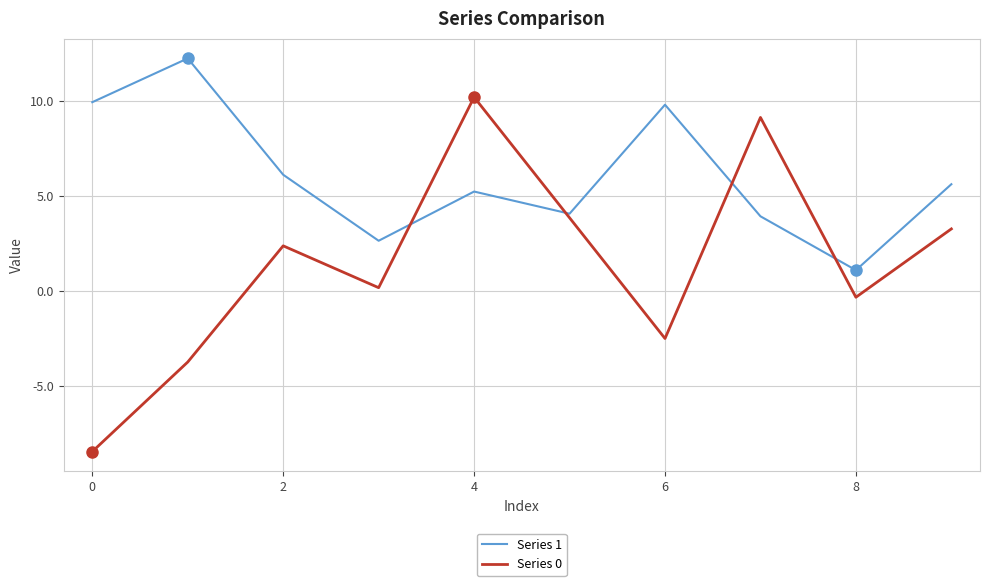

What is the smallest value displayed?

-8.5